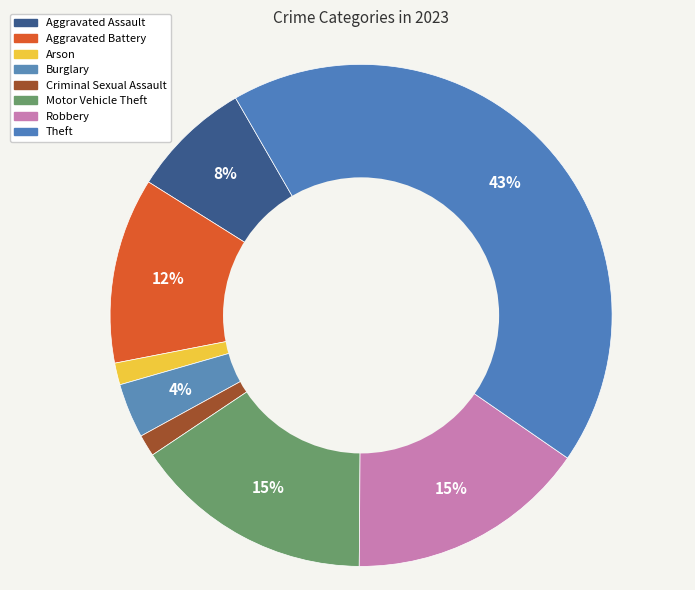

To the nearest percent, what portion does Aggravated Assault represent?

8%